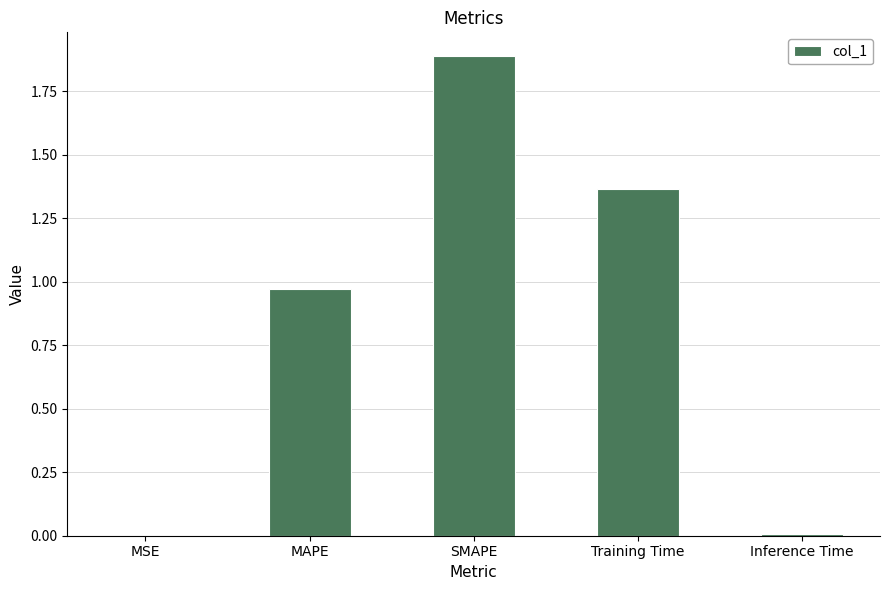

What is the sum of all values?

4.2